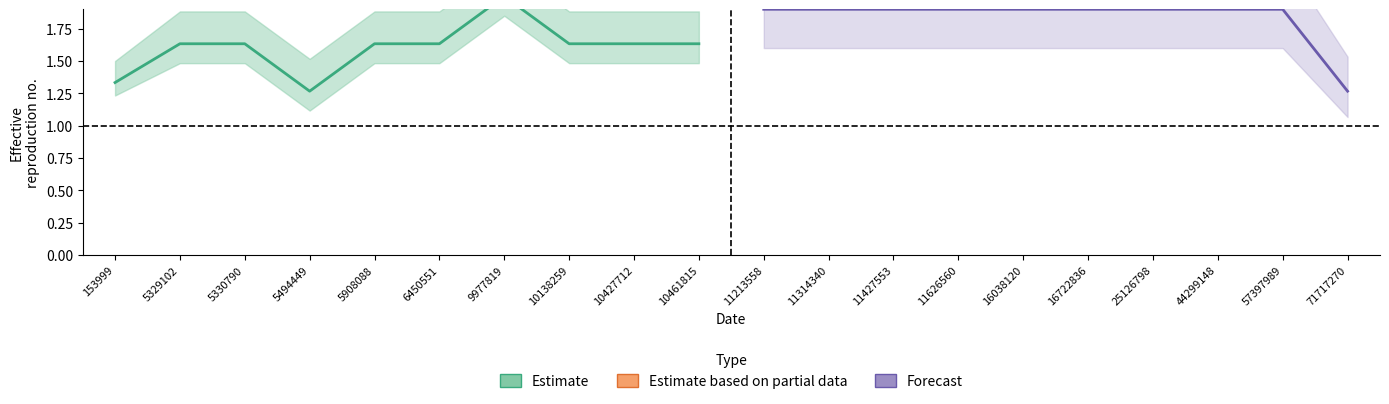

How many Estimate values are between 1 and 2?

10